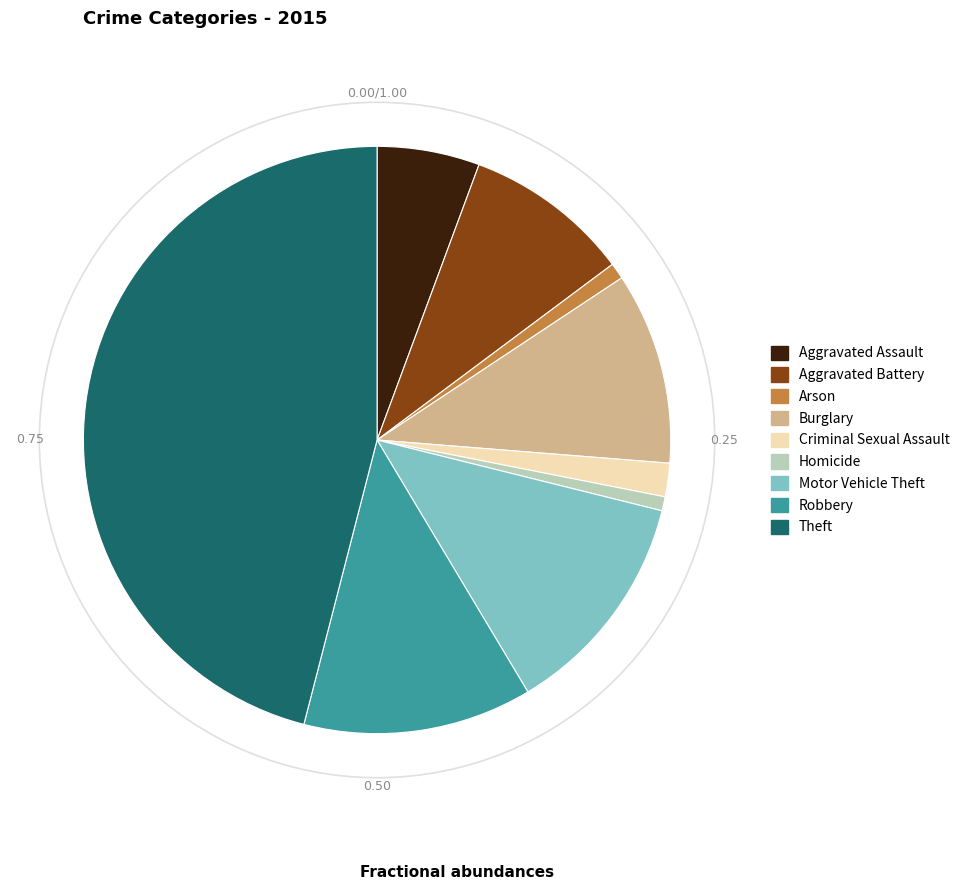

Do Aggravated Assault and Robbery together represent more than half of the pie?

No